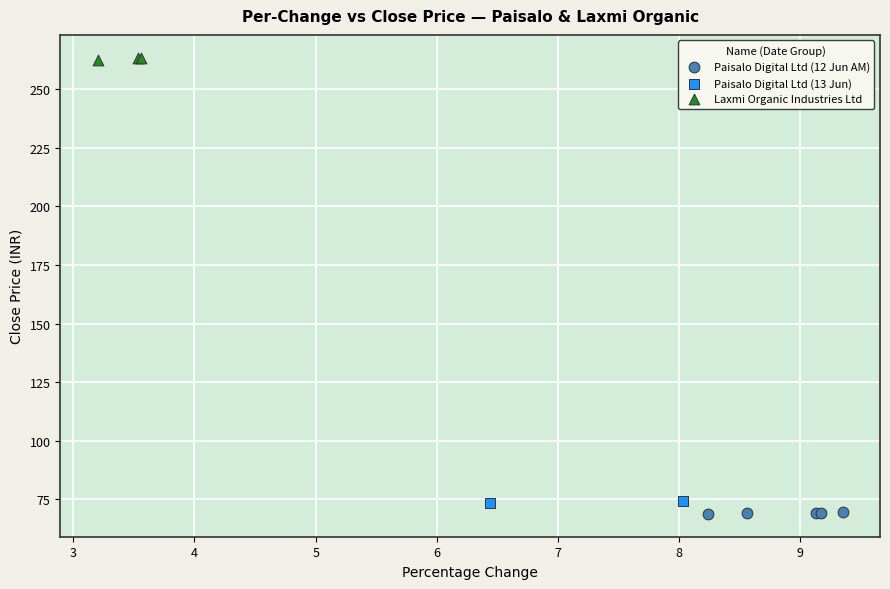

Which series reaches the maximum Y coordinate?

Laxmi Organic Industries Ltd